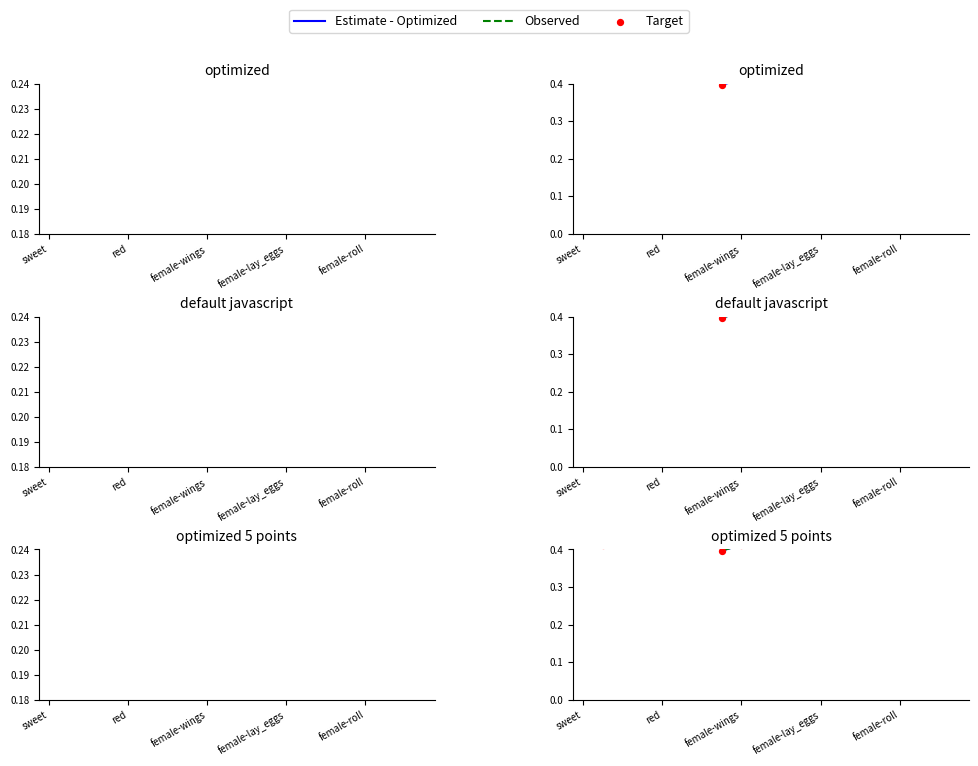

What are all the series names shown in the legend?

Estimate - Optimized, Observed, Target